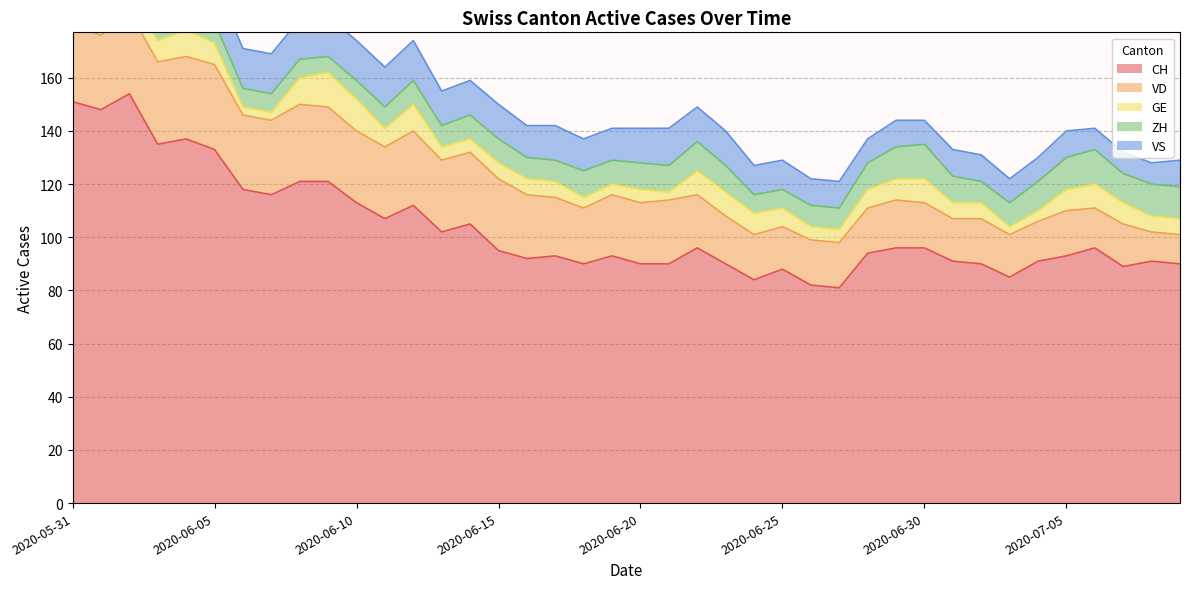

What are all the series names shown in the legend?

CH, VD, GE, ZH, VS